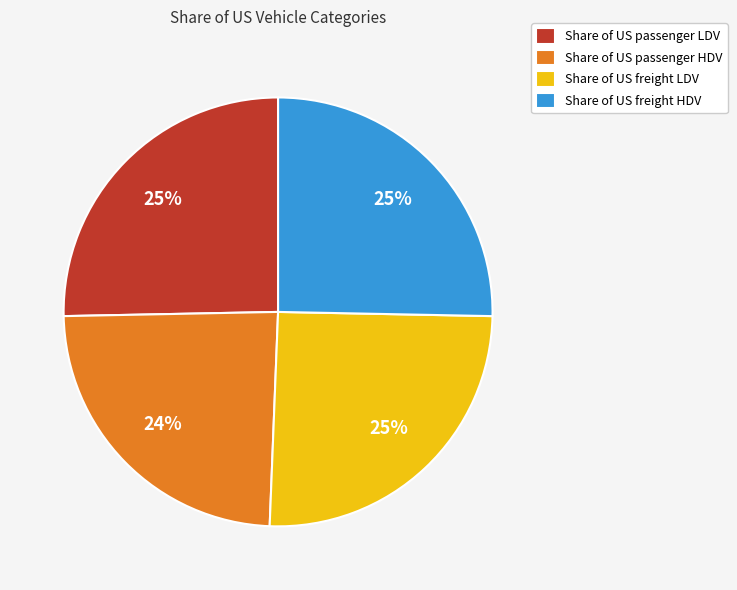

The Share of US passenger HDV slice represents 12% of the pie. True or false?

False